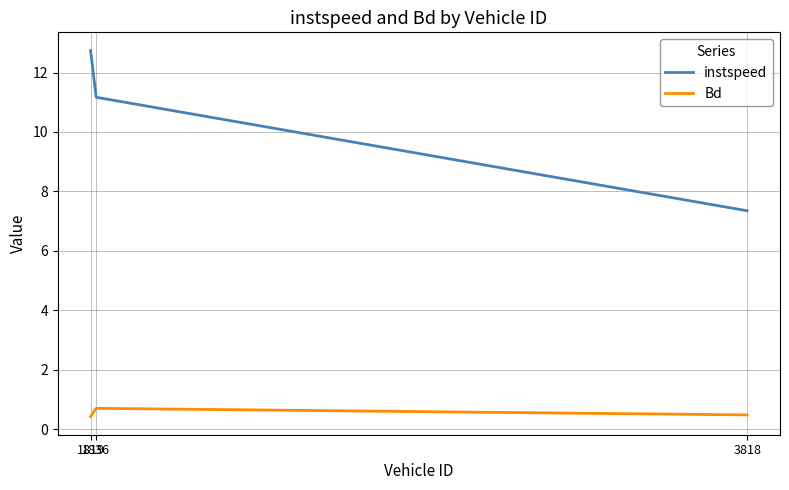

True or false: instspeed has a value of 12.7 at 1819.

True